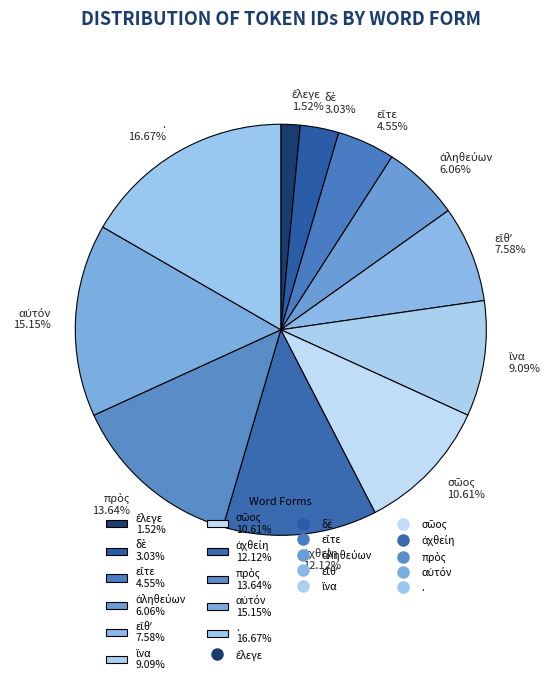

Is . the majority of the pie?

No